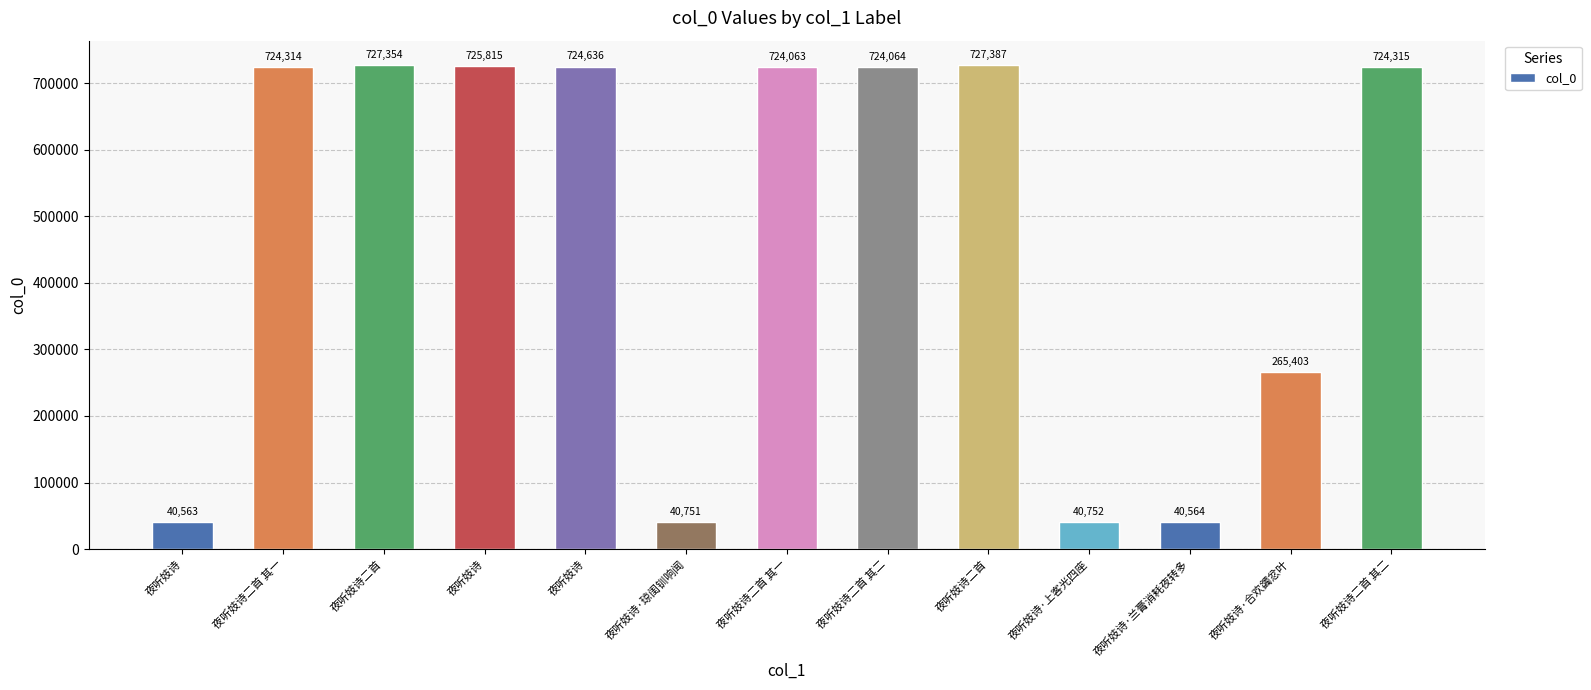

What is the difference between the second highest and minimum values?

686791